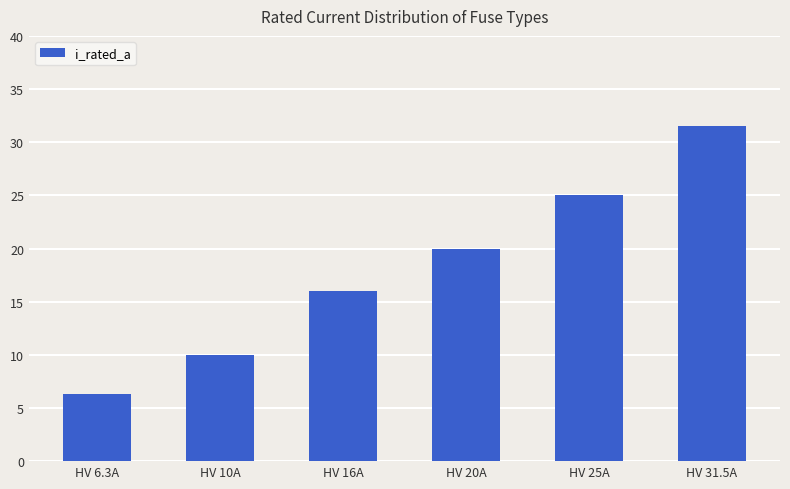

How many data points are less than 20?

3